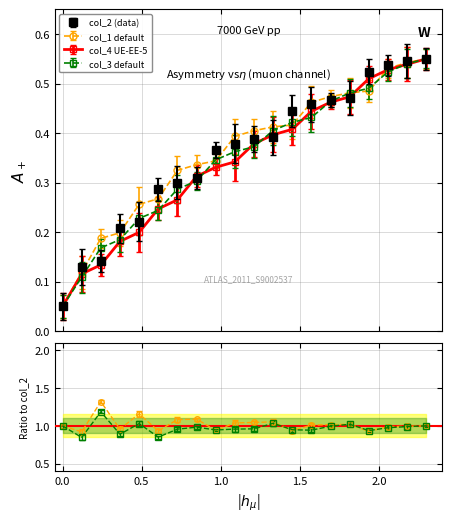

The col_3 series shows 0.4 at 6. True or false?

False